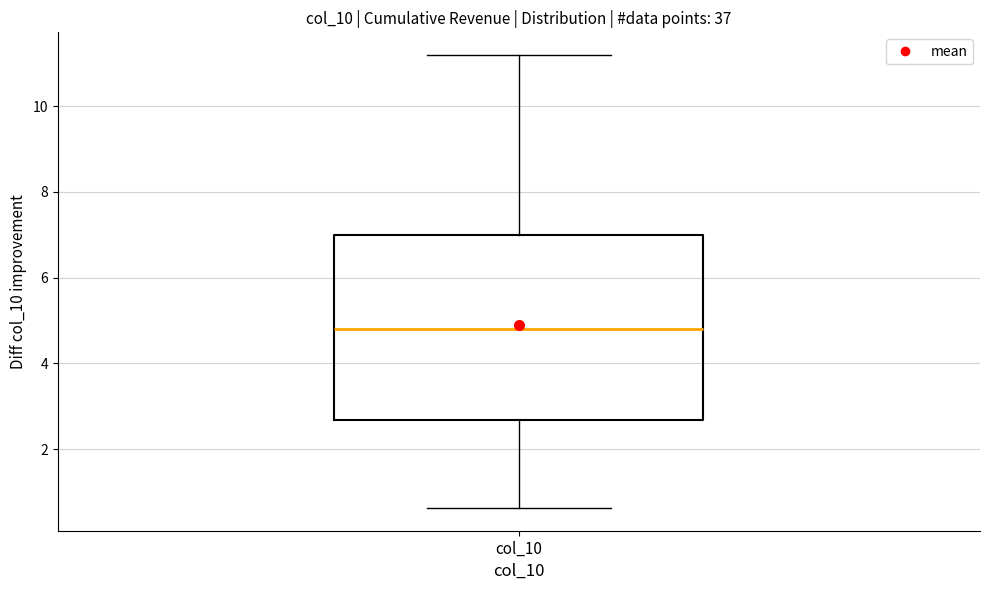

Where does the median line of the box for col_10 sit on the y-axis? The values are not printed on the chart, so give them approximately, as read against the axis.

4.8